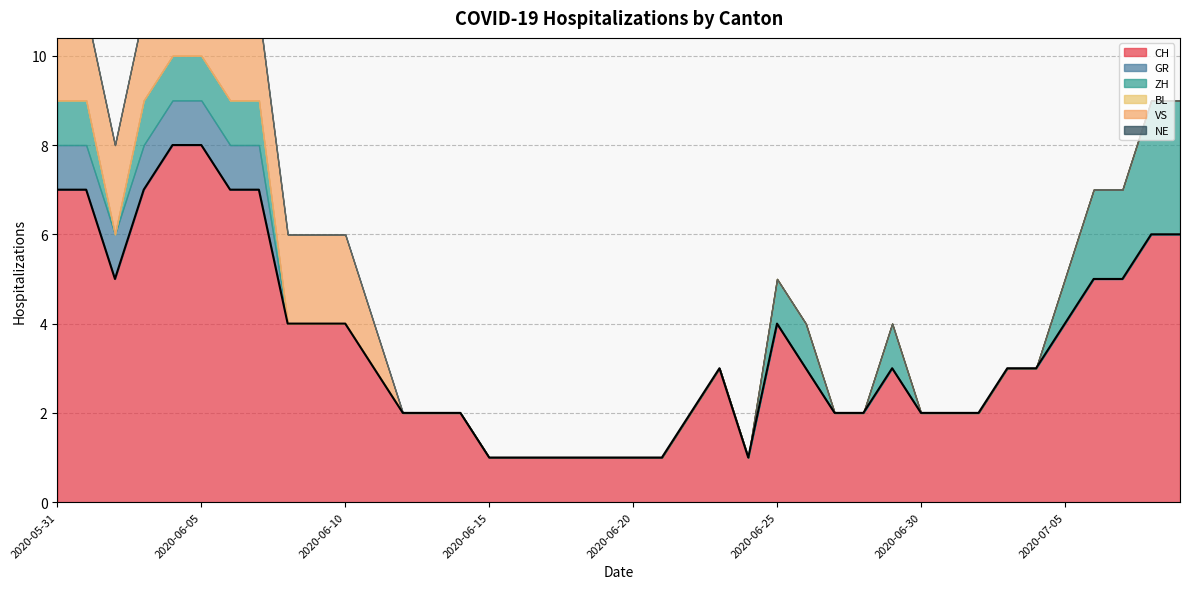

The chart shows a value of 3 at 26. True or false?

True